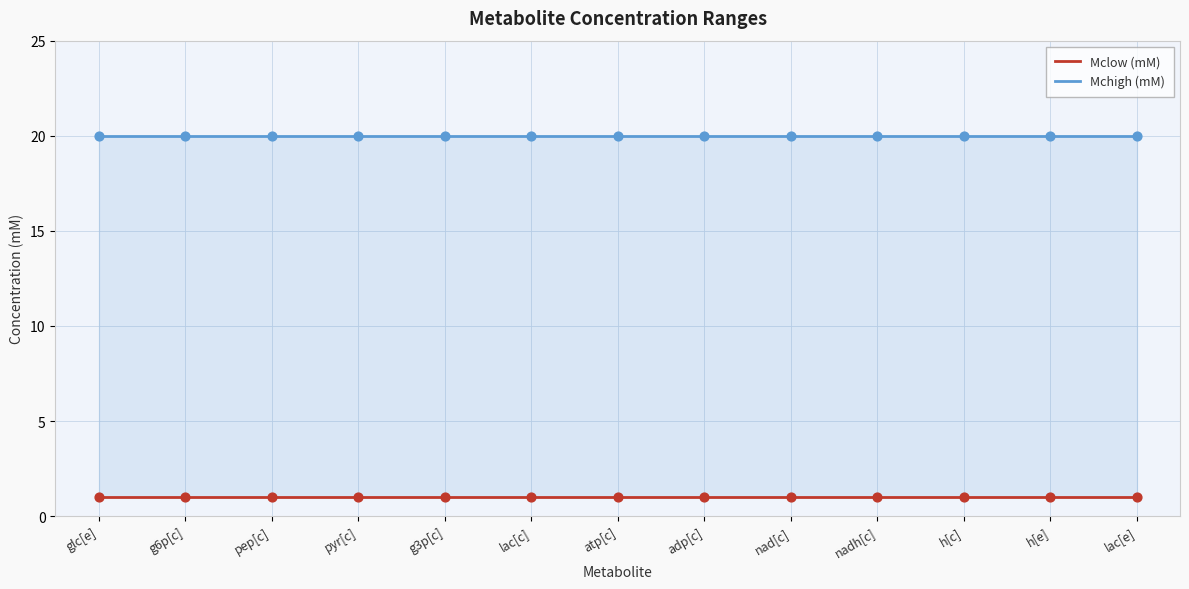

What are all the series names shown in the legend?

Mclow (mM), Mchigh (mM)